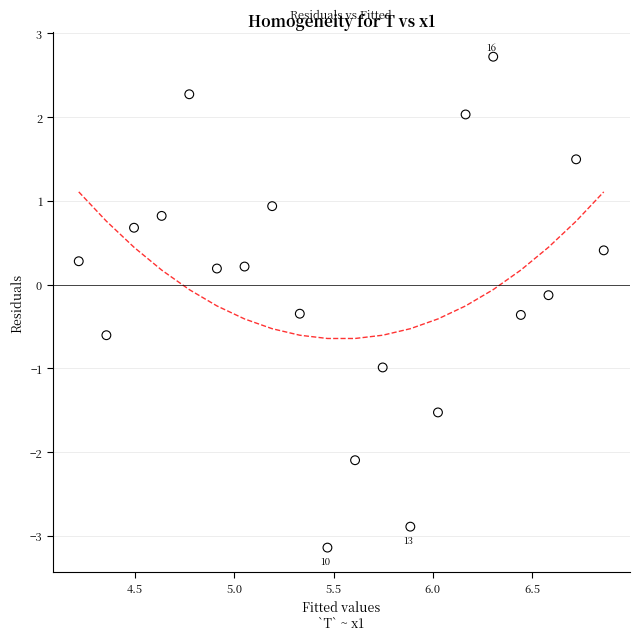

What is the range of X values (max minus min)?

2.6